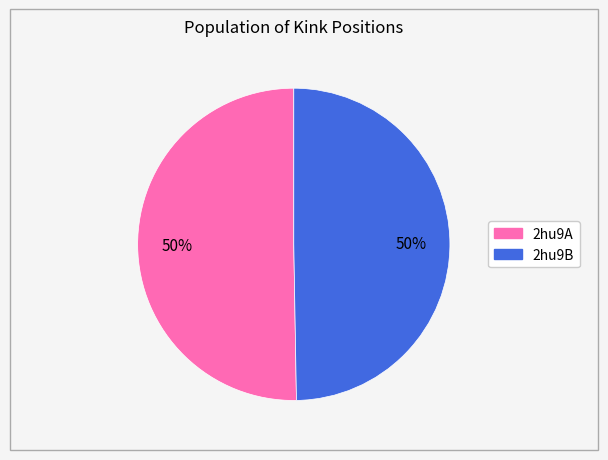

To the nearest percent, what portion does 2hu9B represent?

50%